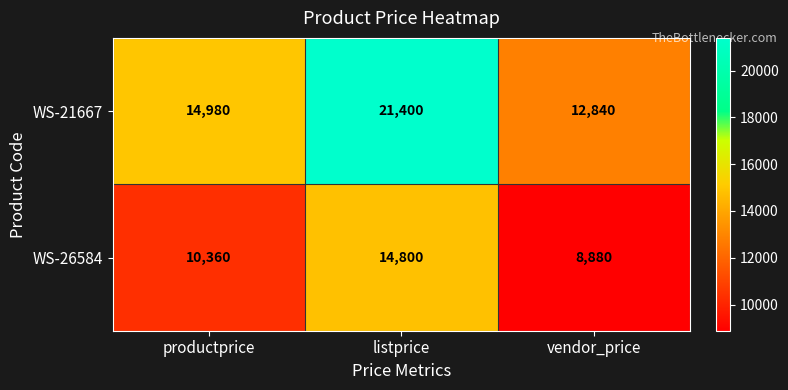

Reading right to left, what are all the values shown in this chart?

WS-21667: vendor_price=12840	listprice=21400	productprice=14980
WS-26584: vendor_price=8880	listprice=14800	productprice=10360